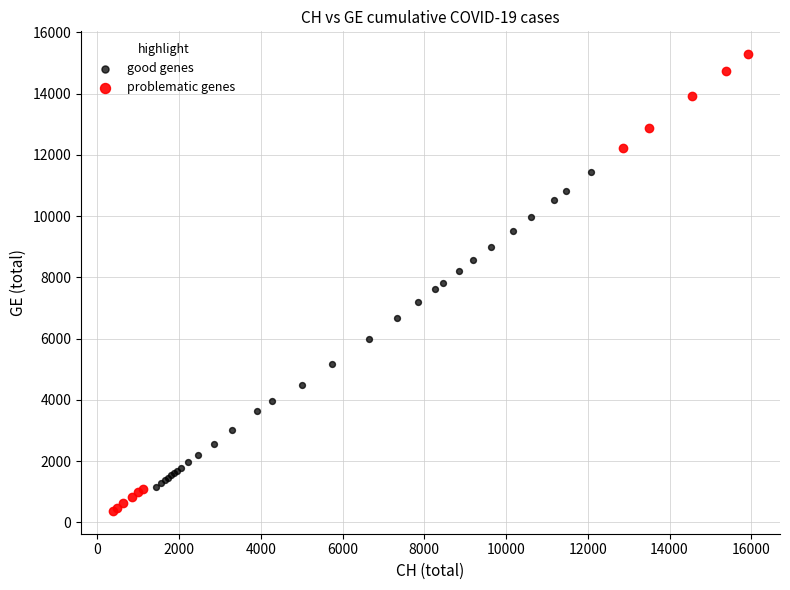

Which series reaches the minimum Y coordinate?

problematic genes